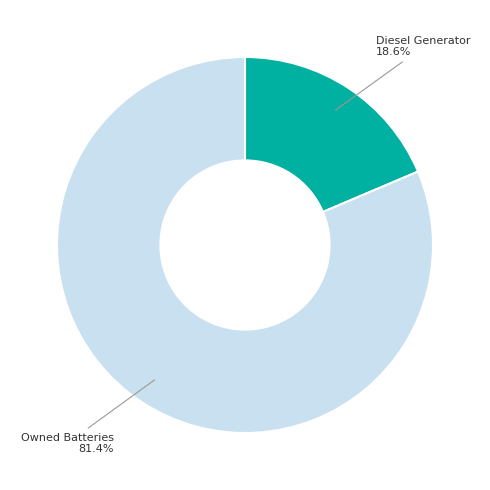

Count the number of slices in the pie.

2